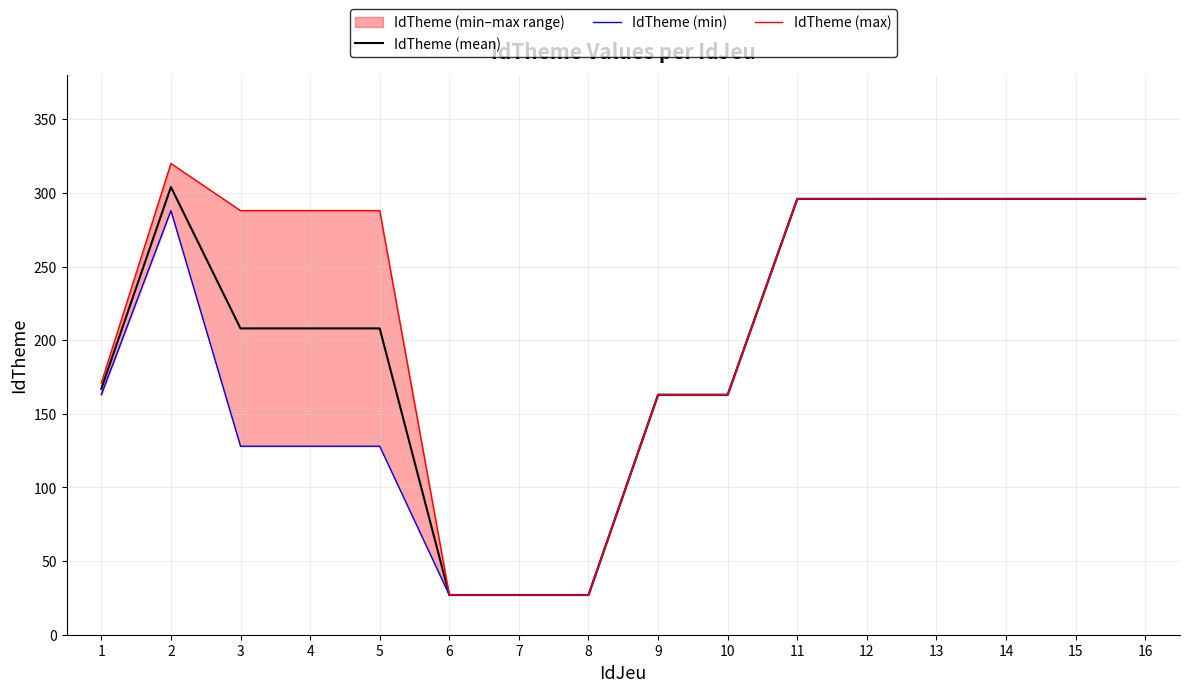

What is the difference between the IdTheme (mean) values at 16 and 3?

88